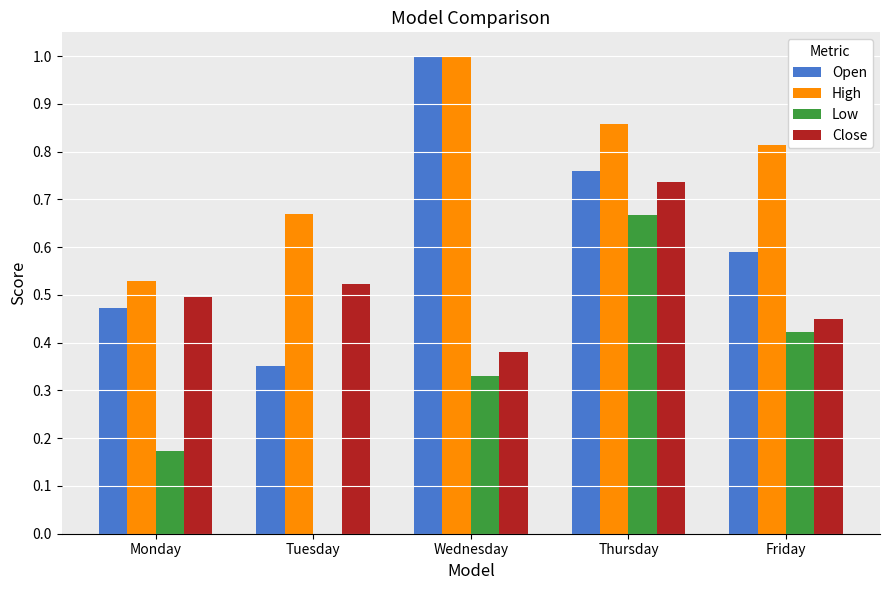

How many groups of bars are there?

5